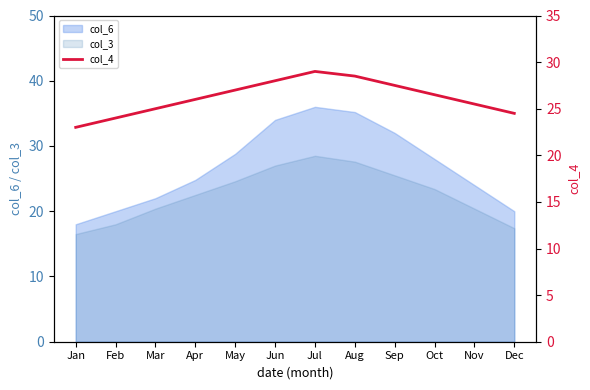

Reading right to left, extract all data points from this chart.

24.5	25.5	26.5	27.5	28.5	29.0	28.0	27.0	26.0	25.0	24.0	23.0